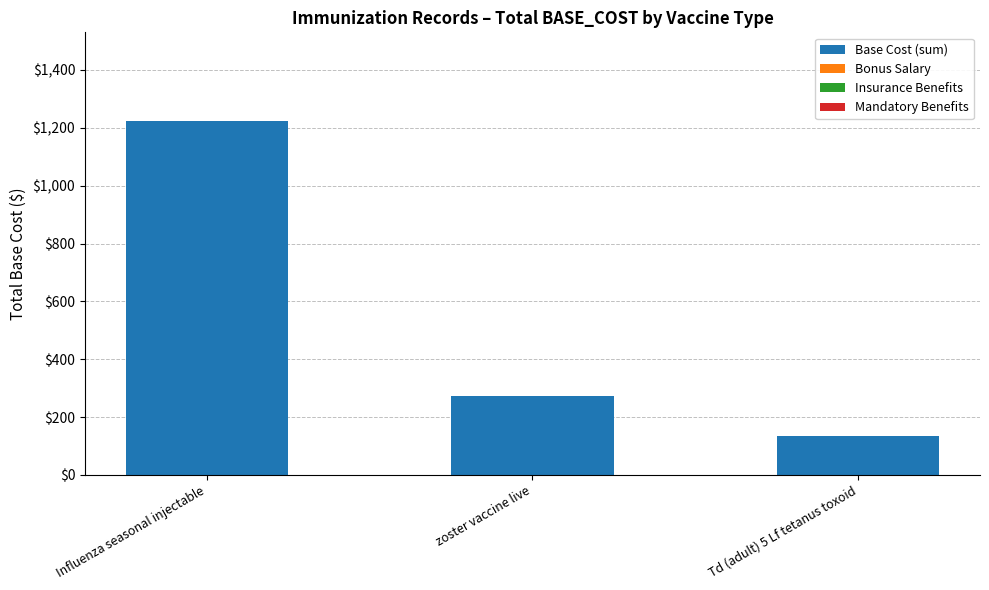

What is the change in value from Influenza seasonal injectable to zoster vaccine live?

-952